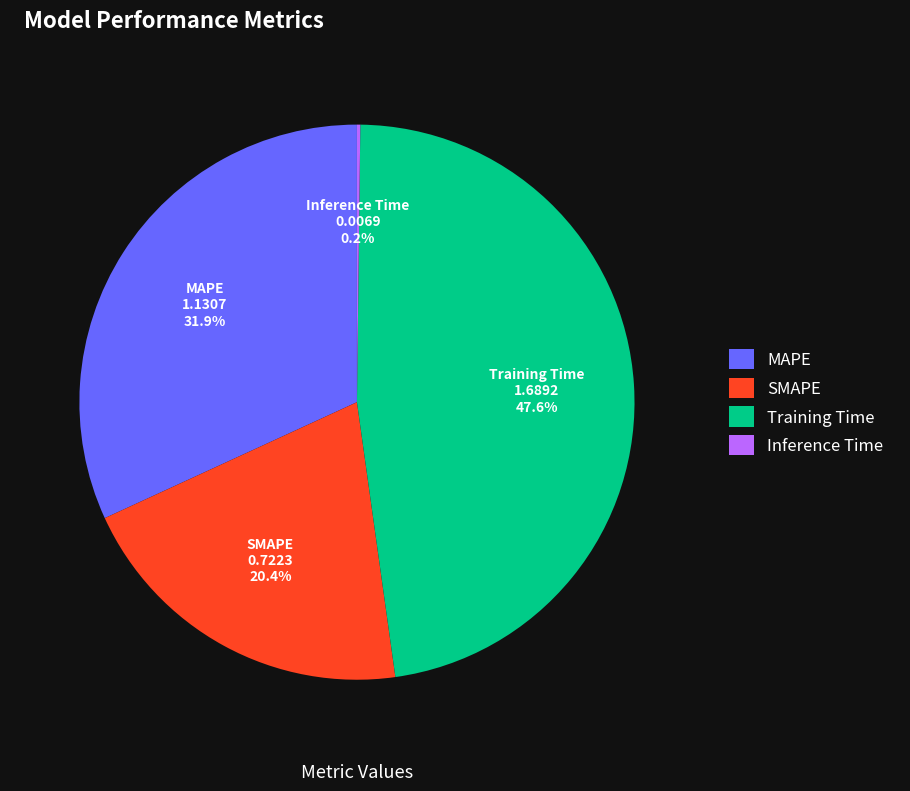

What is the largest slice in the pie chart?

Training Time